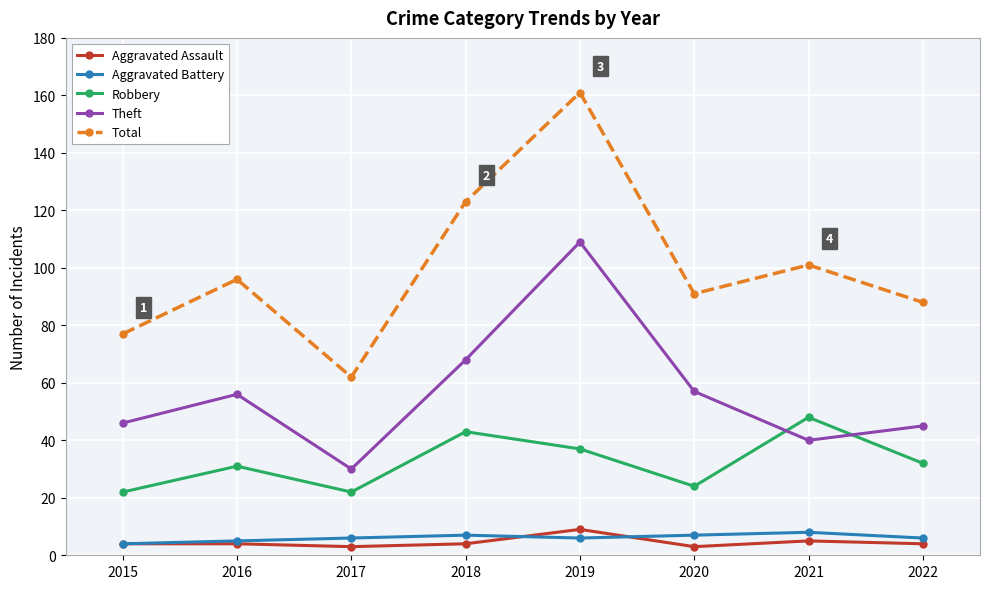

Reading left to right, extract all data points from this chart.

Aggravated Assault: 4	4	3	4	9	3	5	4
Aggravated Battery: 4	5	6	7	6	7	8	6
Robbery: 22	31	22	43	37	24	48	32
Theft: 46	56	30	68	109	57	40	45
Total: 77	96	62	123	161	91	101	88